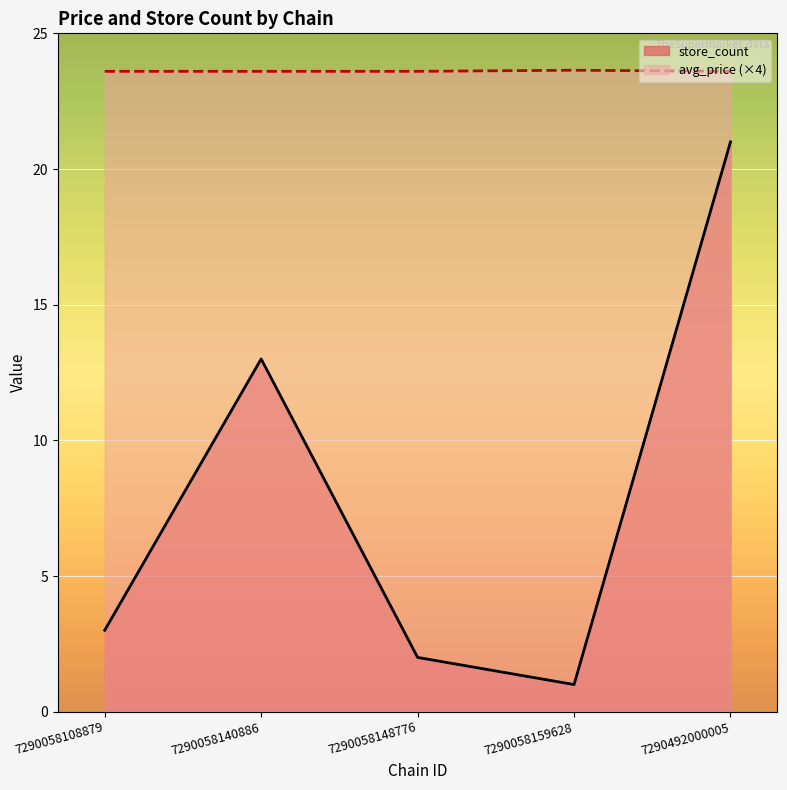

At which category does the chart reach its minimum across all series?

7290058159628